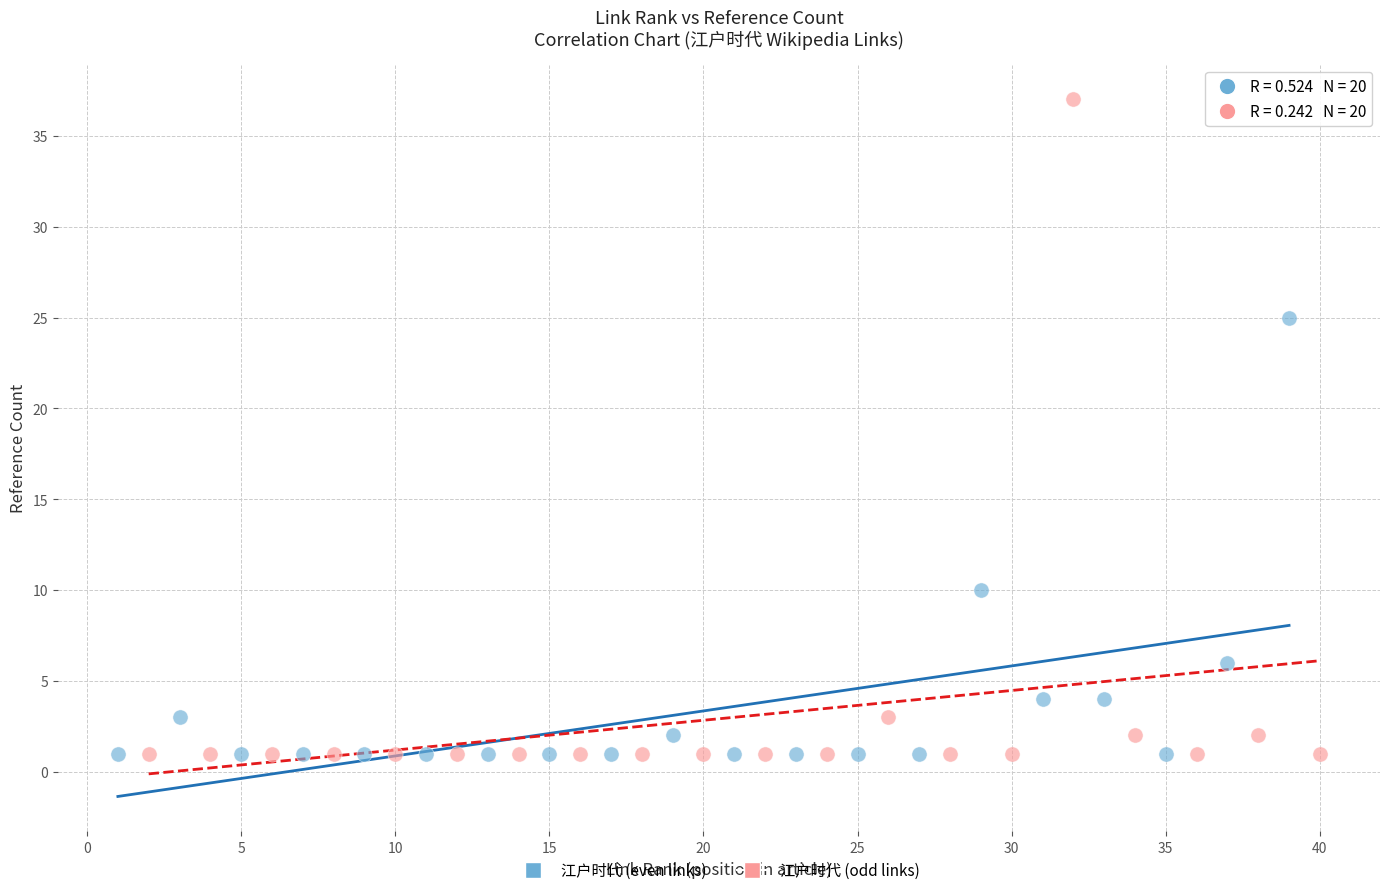

What are all the series names shown in the legend?

江户时代 (even links), 江户时代 (odd links)